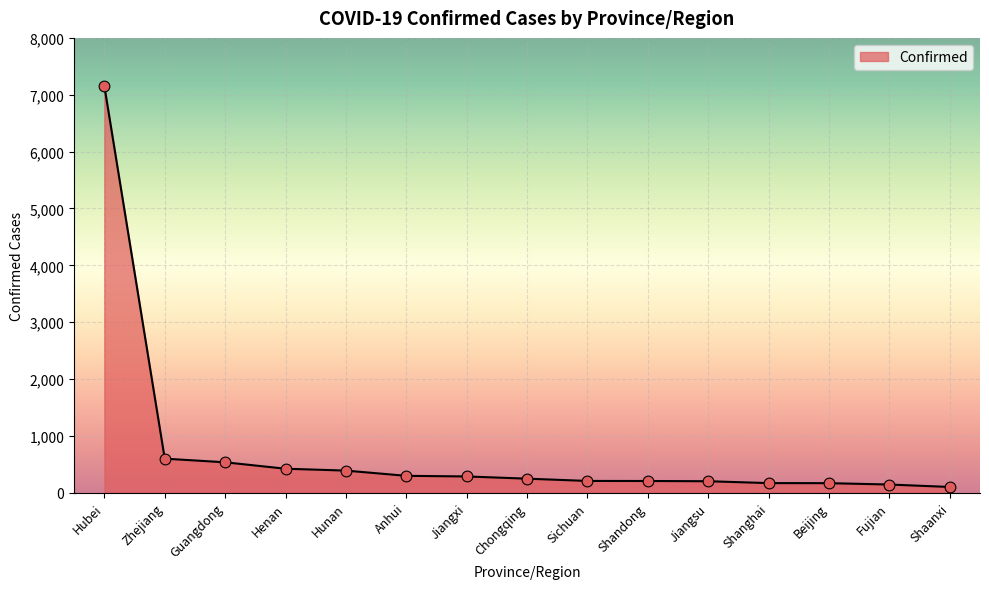

What is the change in value from Sichuan to Shanghai?

-38